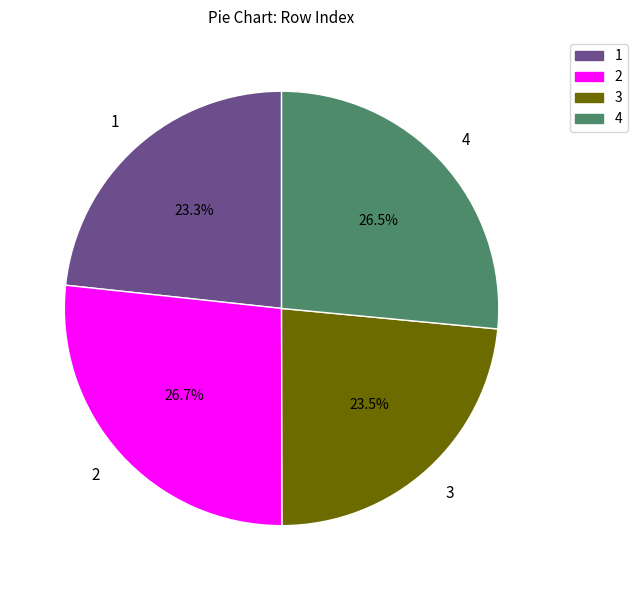

Count the number of slices in the pie.

4